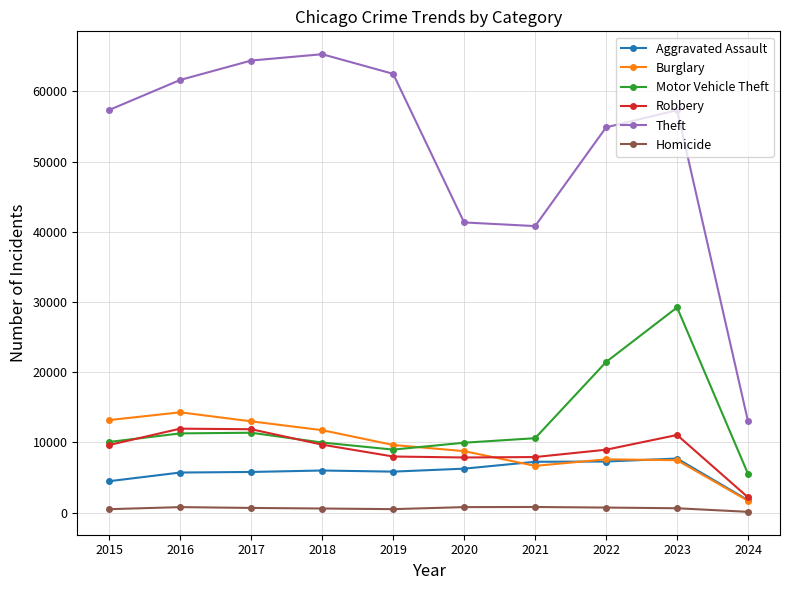

At which category does Burglary reach its first local peak?

2016